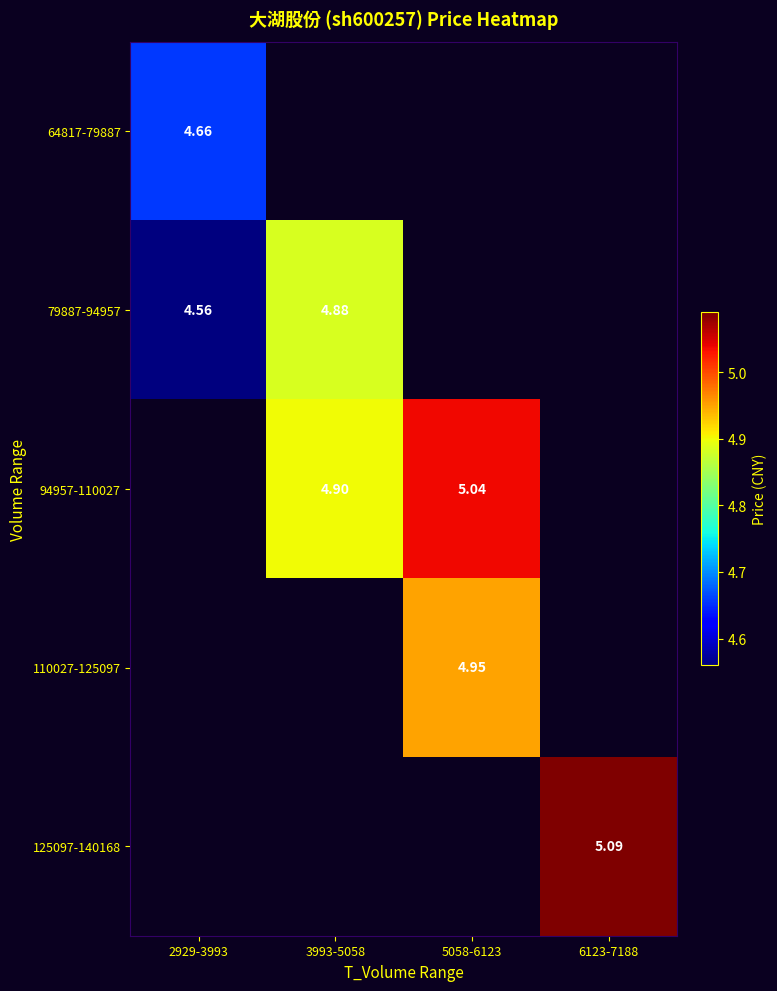

Which has a higher value, 3993-5058 or 5058-6123?

5058-6123